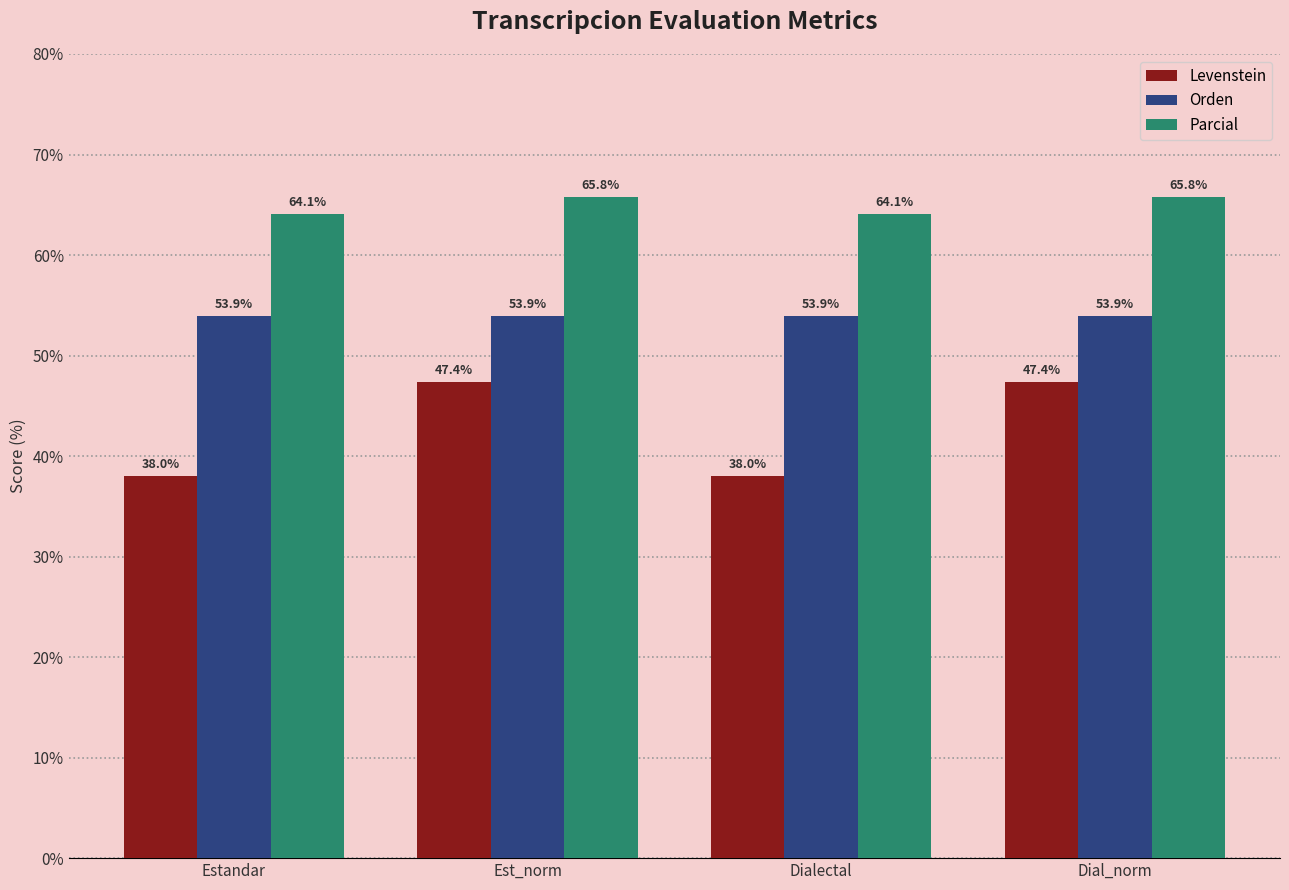

What is the lowest value of the Levenstein series?

38.0